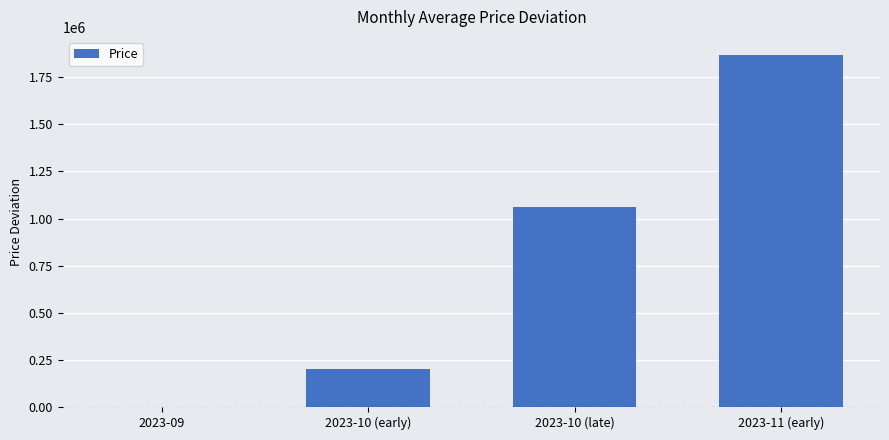

Reading left to right, transcribe all the data shown in this chart.

2023-09=0	2023-10 (early)=200000	2023-10 (late)=1060000	2023-11 (early)=1870000